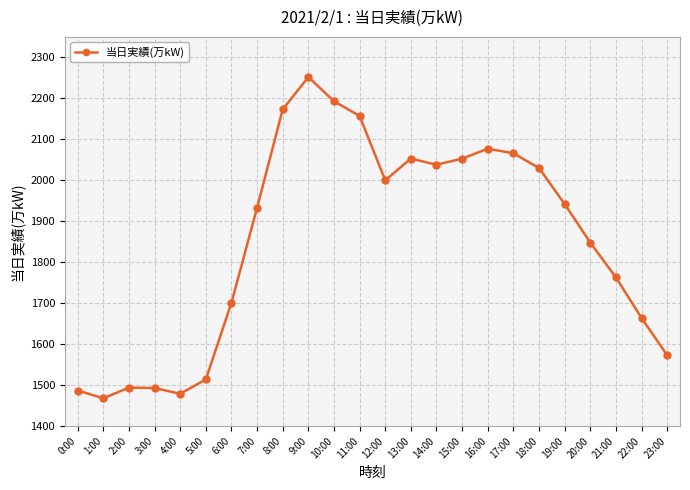

How many lines are shown in the chart?

1